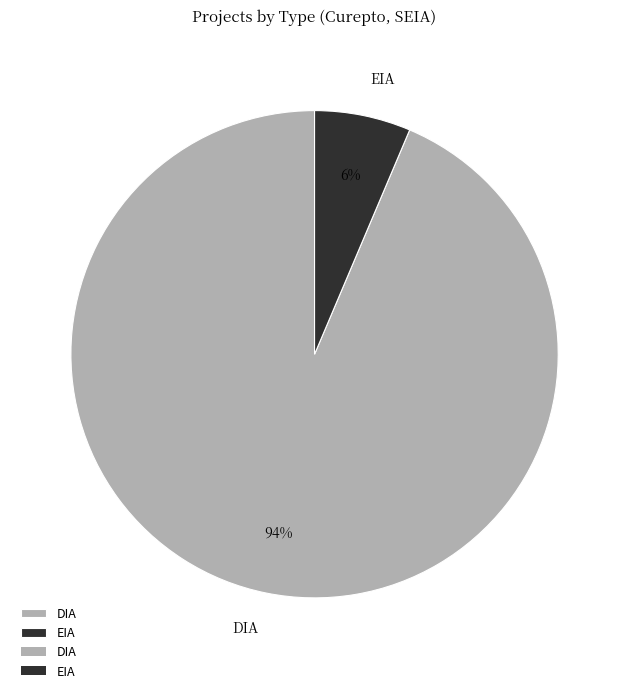

What percentage is the DIA slice, to the nearest percent?

94%